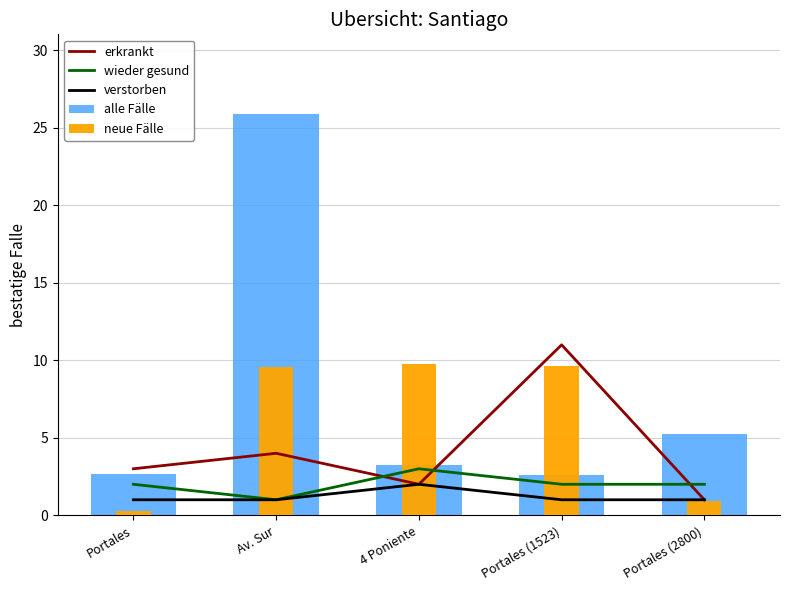

At how many categories does at least one series exceed 6?

3